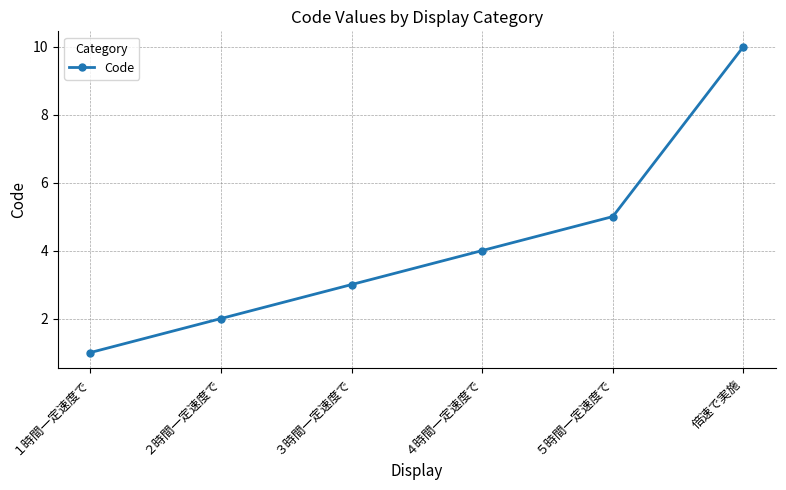

What is the average value?

4